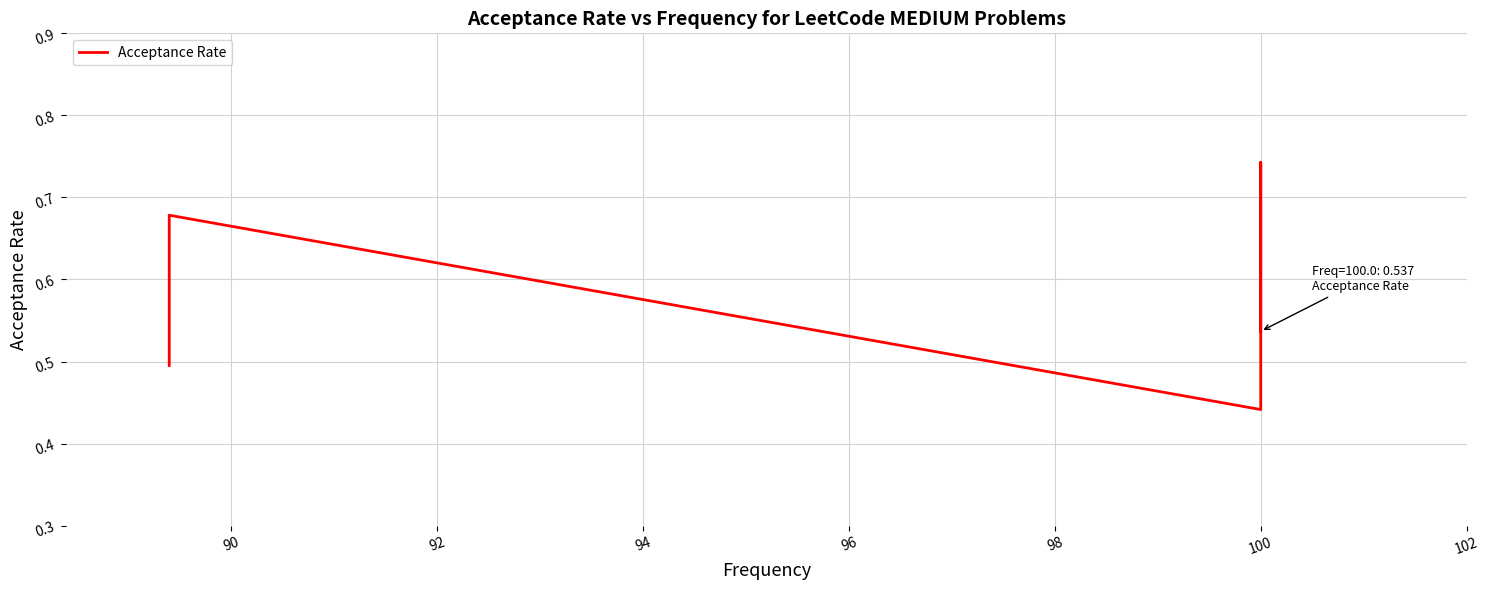

What is the smallest value displayed?

0.4